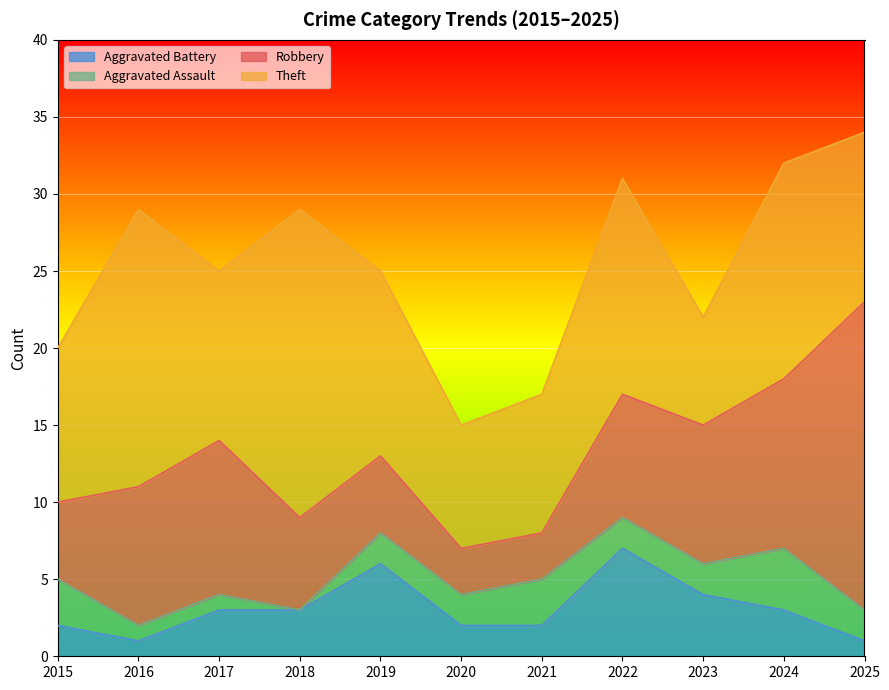

At which label does Aggravated Battery reach its peak?

2022